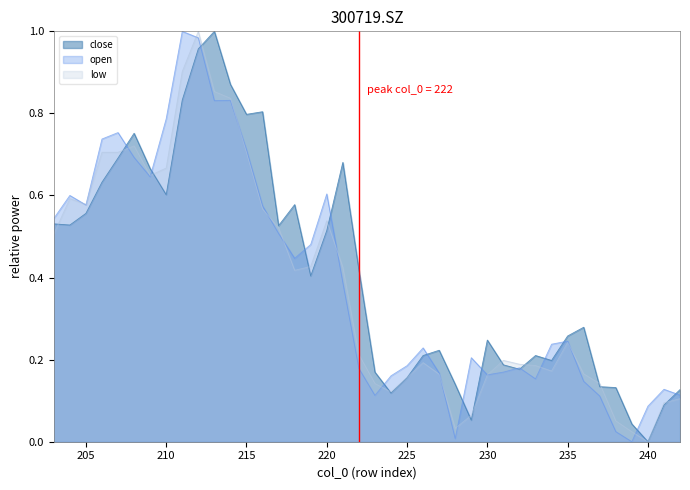

Which has a higher value, 204 or 222?

204